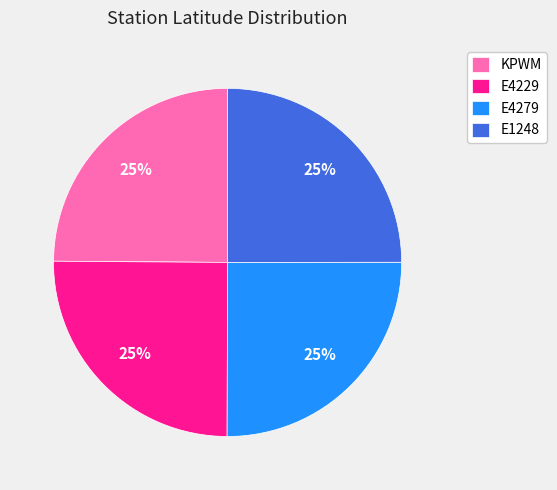

Does E1248 account for over 50% of the chart?

No